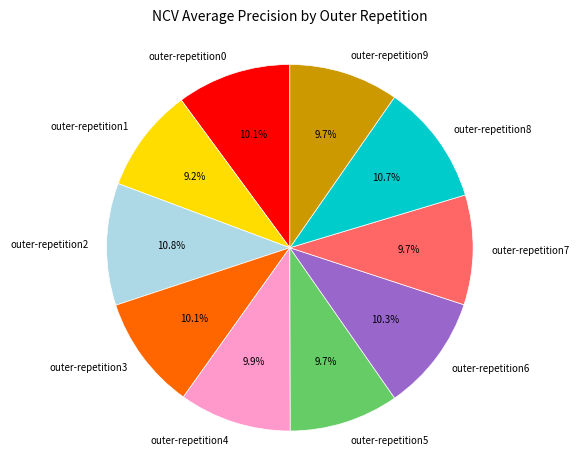

Is it true that outer-repetition6 is 22% of the pie?

False